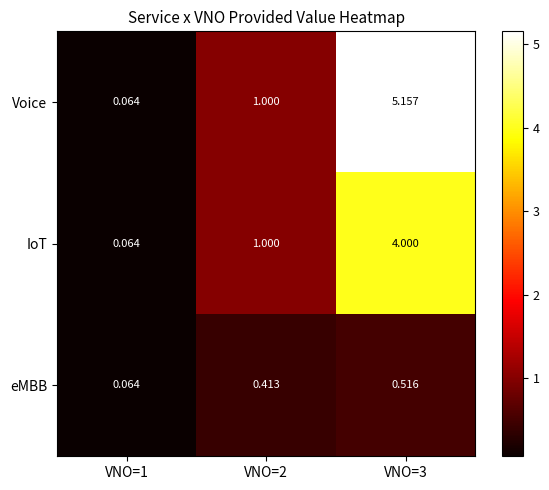

Is the value of IoT at VNO=1 greater than the value of Voice at VNO=2?

No